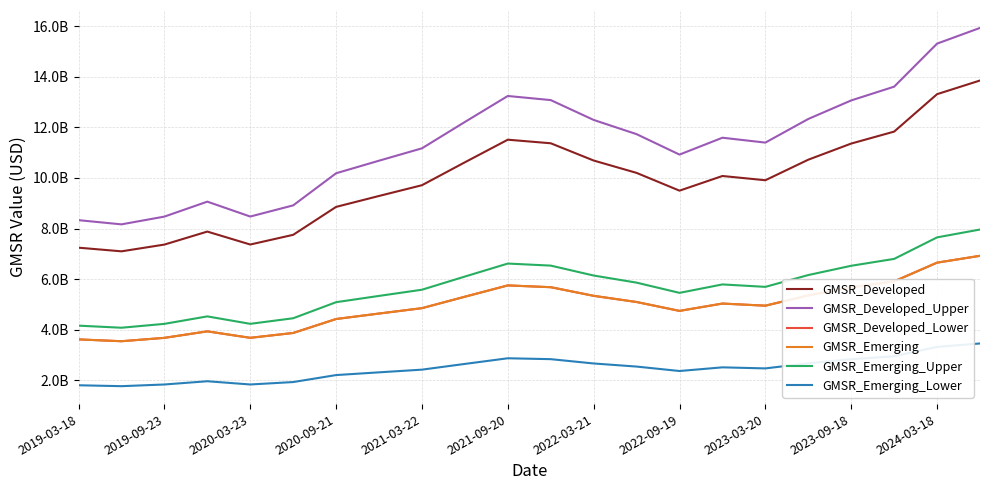

Is this an area chart (filled region under the line)?

No